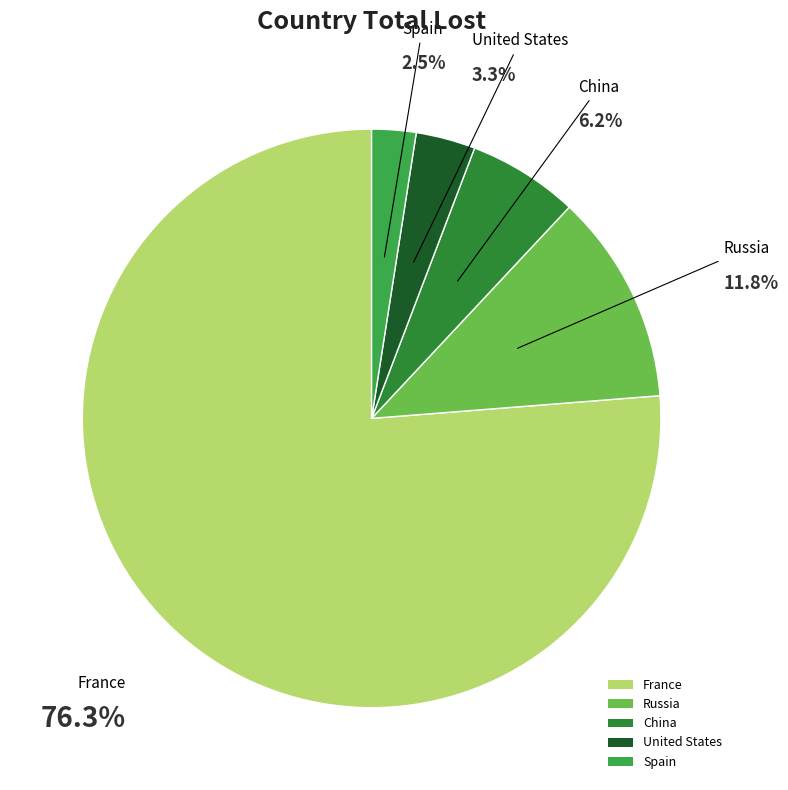

What is the smallest slice in the pie chart?

Spain